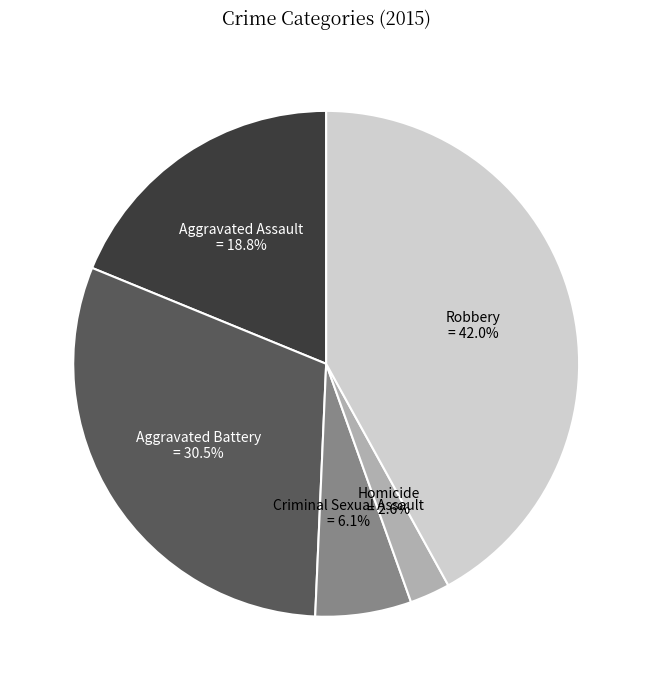

Does any single category account for the majority?

No